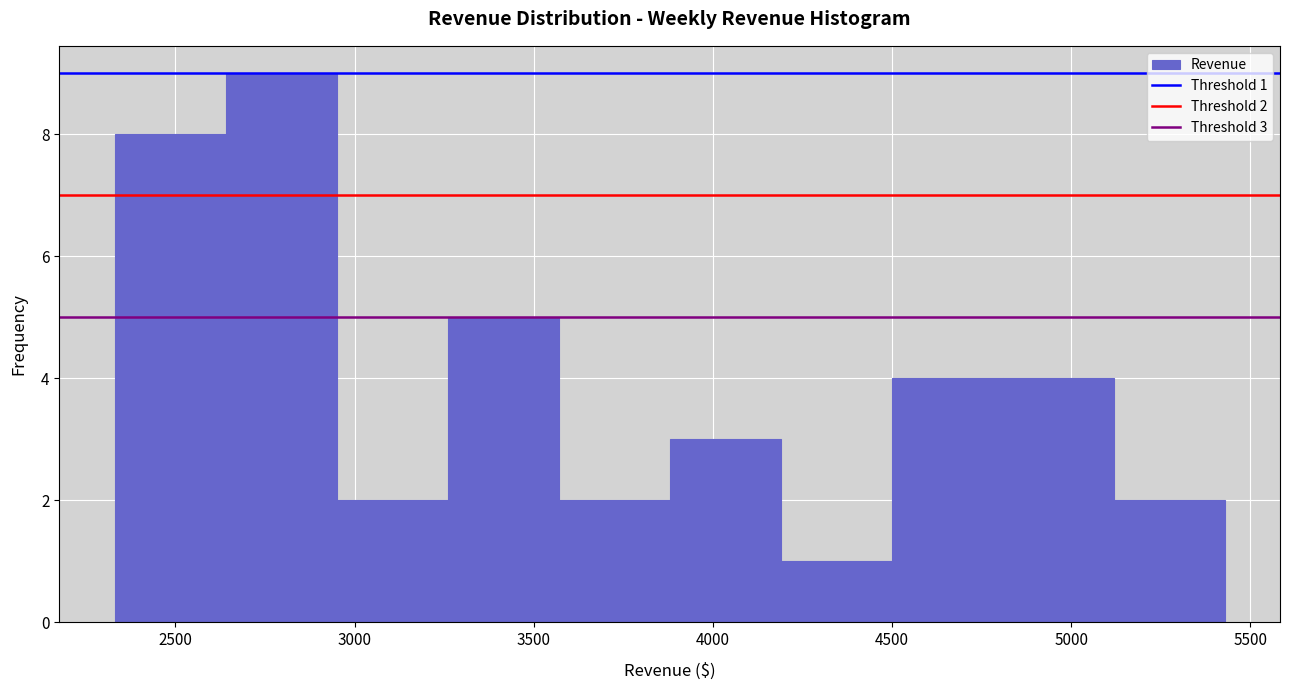

Over which range of the x-axis is the bar tallest?

2650 to 2950